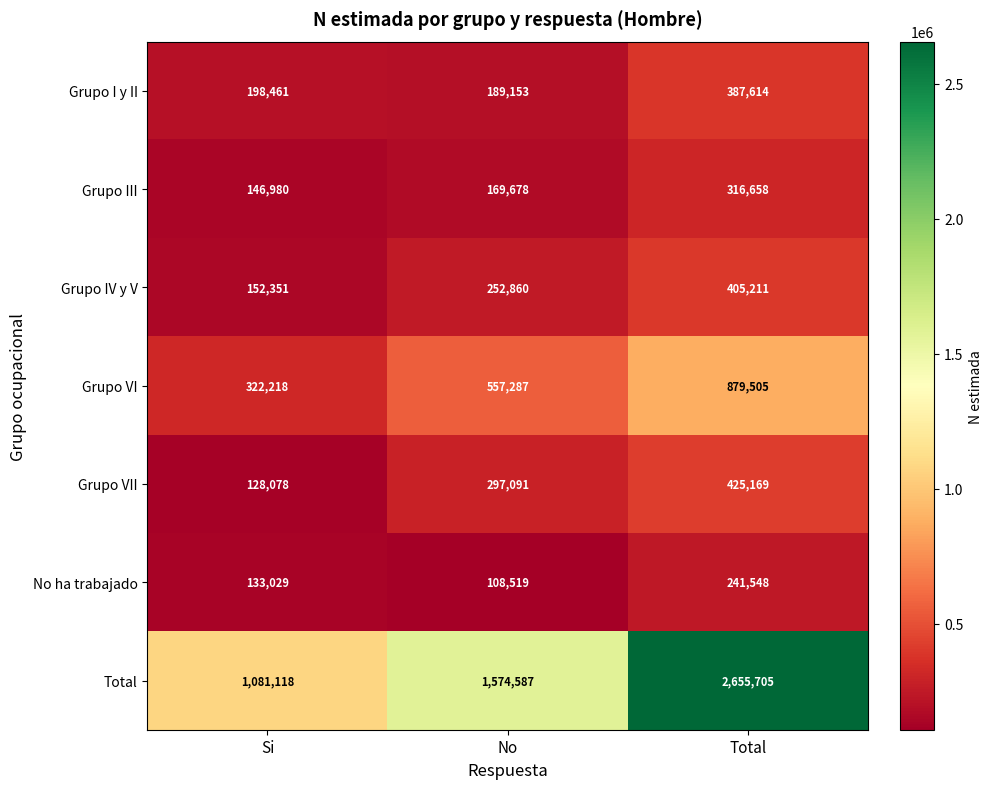

Reading left to right, list all the values displayed in this chart.

Grupo I y II: Si=198461	No=189153	Total=387614
Grupo III: Si=146980	No=169678	Total=316658
Grupo IV y V: Si=152351	No=252860	Total=405211
Grupo VI: Si=322218	No=557287	Total=879505
Grupo VII: Si=128078	No=297091	Total=425169
No ha trabajado: Si=133029	No=108519	Total=241548
Total: Si=1081118	No=1574587	Total=2655705